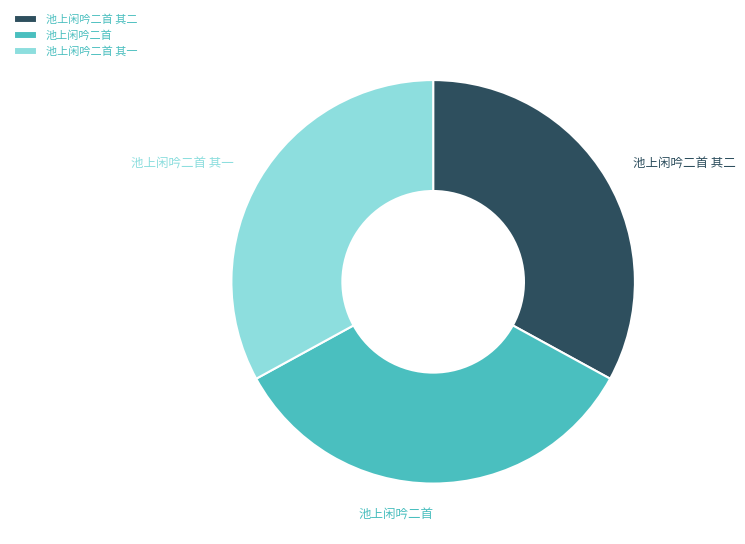

Which category has the biggest portion of the pie?

池上闲吟二首